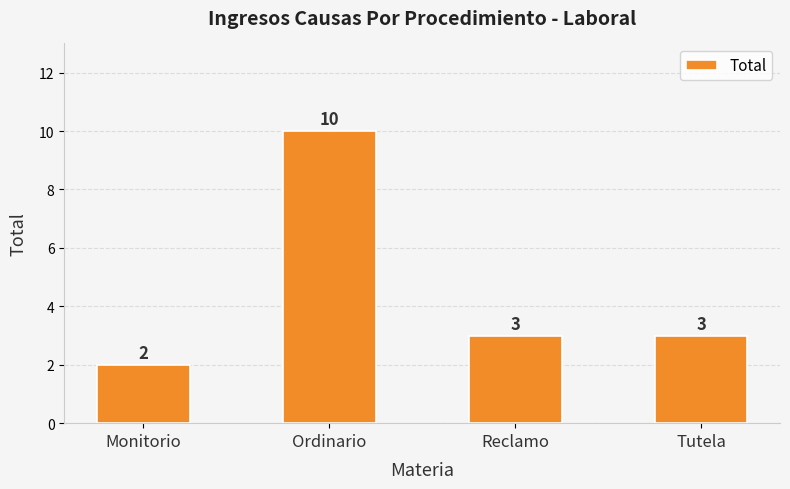

How many bars are there in total?

4